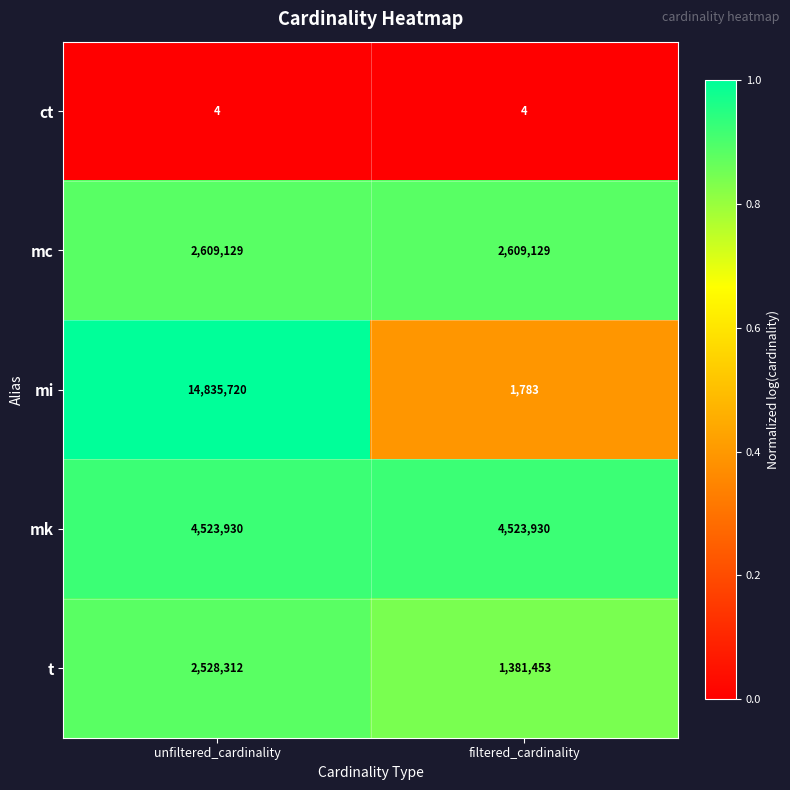

Which series changed the most between unfiltered_cardinality and filtered_cardinality?

mi